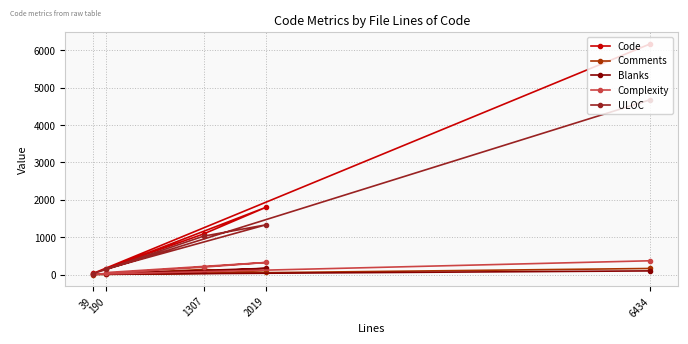

What is the difference between the highest and lowest values at 6434?

6075